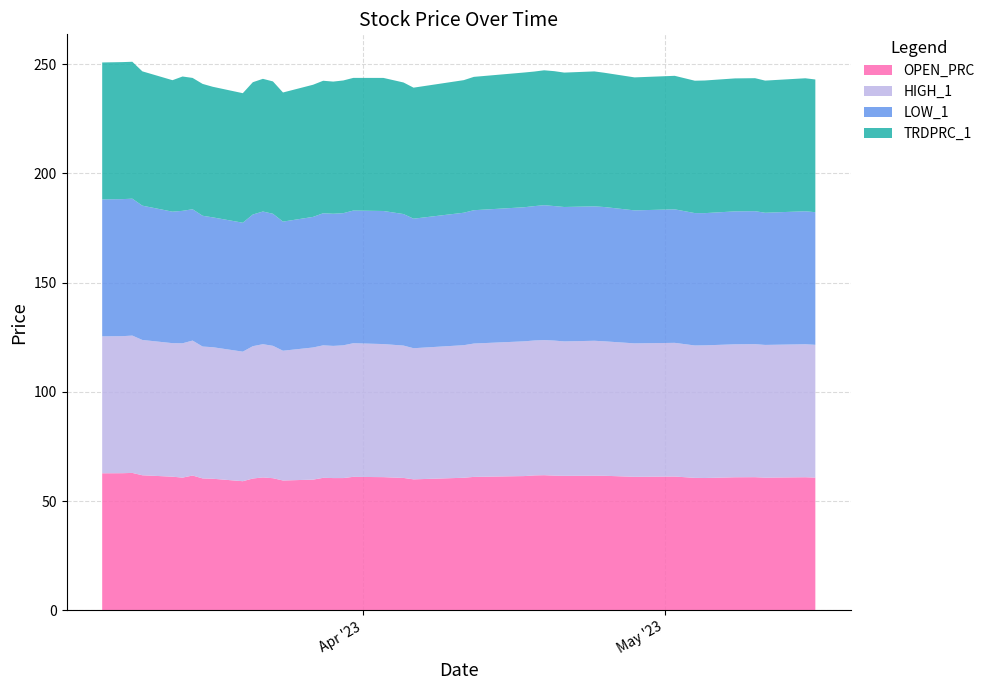

Reading left to right, what are all the values shown in this chart?

OPEN_PRC: 62.7	62.8	62.9	61.8	61.1	60.7	61.7	60.4	60.2	59.1	60.3	60.8	60.5	59.4	59.8	60.6	60.5	60.5	61.1	60.9	60.6	59.9	60.7	61.1	61.4	61.7	61.8	61.6	61.5	61.6	61.6	61.1	61.2	60.6	60.5	60.9	60.9	60.7	60.9	60.7
HIGH_1: 62.7	62.8	62.9	62.0	61.1	61.5	61.8	60.4	60.2	59.3	60.6	61.0	60.6	59.4	60.5	60.7	60.5	60.8	61.2	60.9	60.6	60.0	60.7	61.1	61.7	61.8	61.9	61.8	61.5	61.8	61.6	61.1	61.2	60.6	60.7	60.9	60.9	60.8	60.9	60.8
LOW_1: 62.7	62.8	62.7	61.5	60.2	60.6	60.1	59.9	59.5	59.0	60.3	60.8	60.5	59.1	59.8	60.5	60.5	60.5	60.8	60.9	60.2	59.3	60.7	61.1	61.4	61.5	61.8	61.6	61.5	61.6	61.5	60.9	61.1	60.6	60.5	60.9	60.9	60.5	60.9	60.7
TRDPRC_1: 62.7	62.8	62.7	61.5	60.2	61.5	60.1	60.4	59.8	59.3	60.6	60.8	60.6	59.1	60.5	60.7	60.5	60.8	60.8	60.9	60.2	60.0	60.7	61.1	61.7	61.6	61.8	61.8	61.5	61.8	61.5	60.9	61.1	60.6	60.7	60.9	60.9	60.5	60.9	60.8